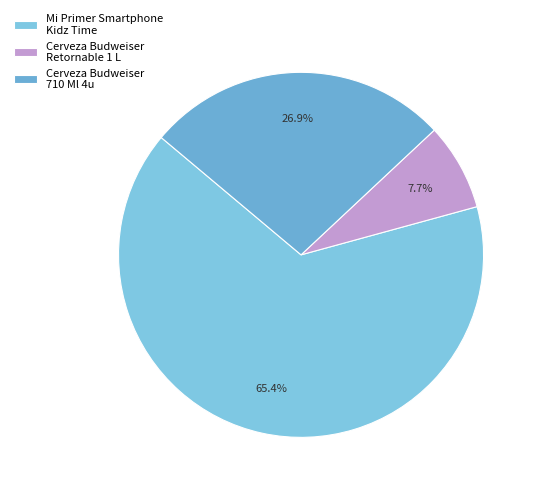

Count the number of slices in the pie.

3